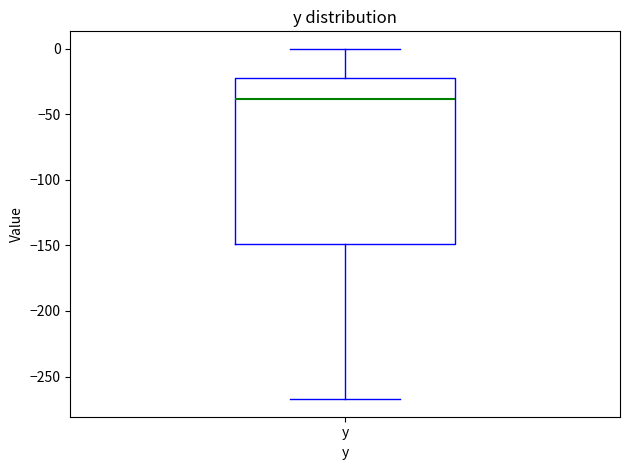

Transcribe this box plot: give where the median line is, the range the box spans, and where the two whiskers end, as read against the y-axis. The values are not printed on the chart, so give them approximately, as read against the axis.

median -40, box -150 to -20, whiskers -265 to 0